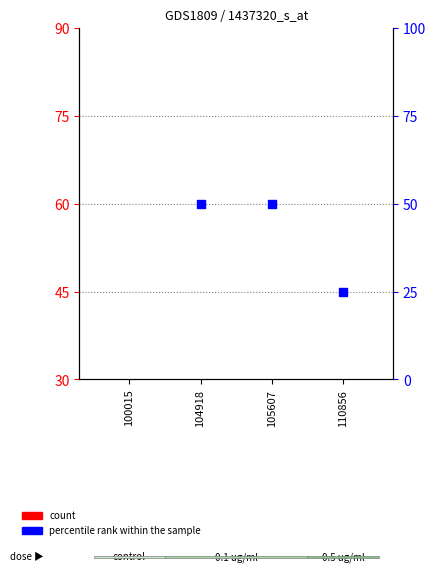

What is the ratio of the value at 110856 to the value at 100015?

0.2